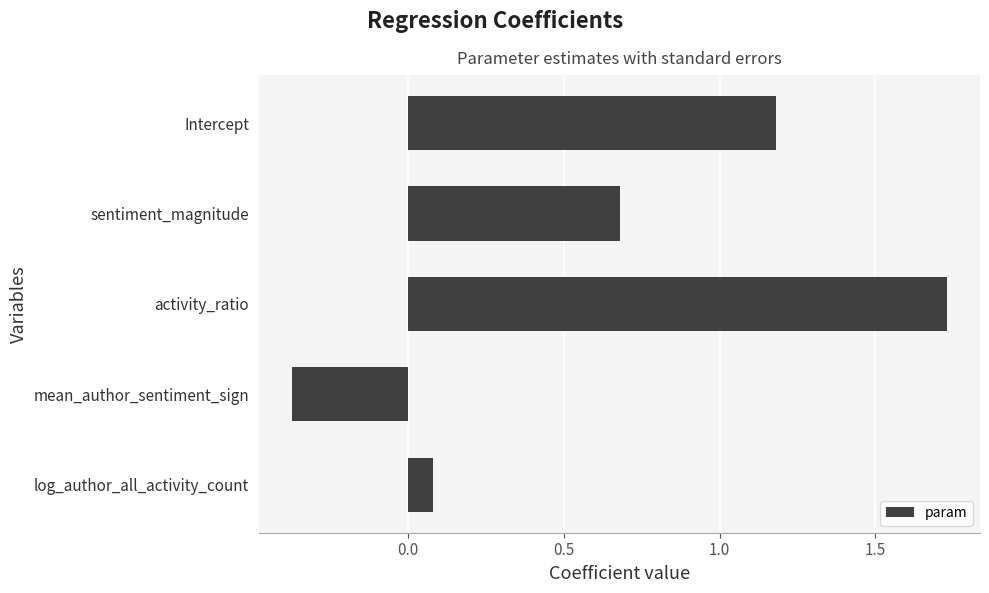

What is the average value?

0.7